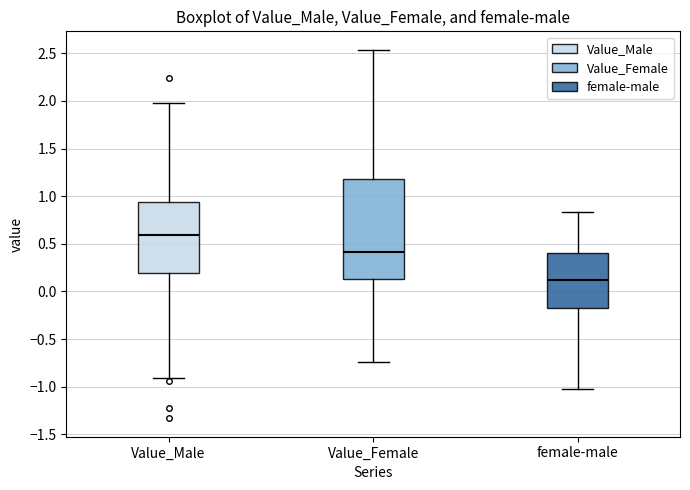

Where is the upper edge of the box for Value_Female on the y-axis? The values are not printed on the chart, so give them approximately, as read against the axis.

1.20